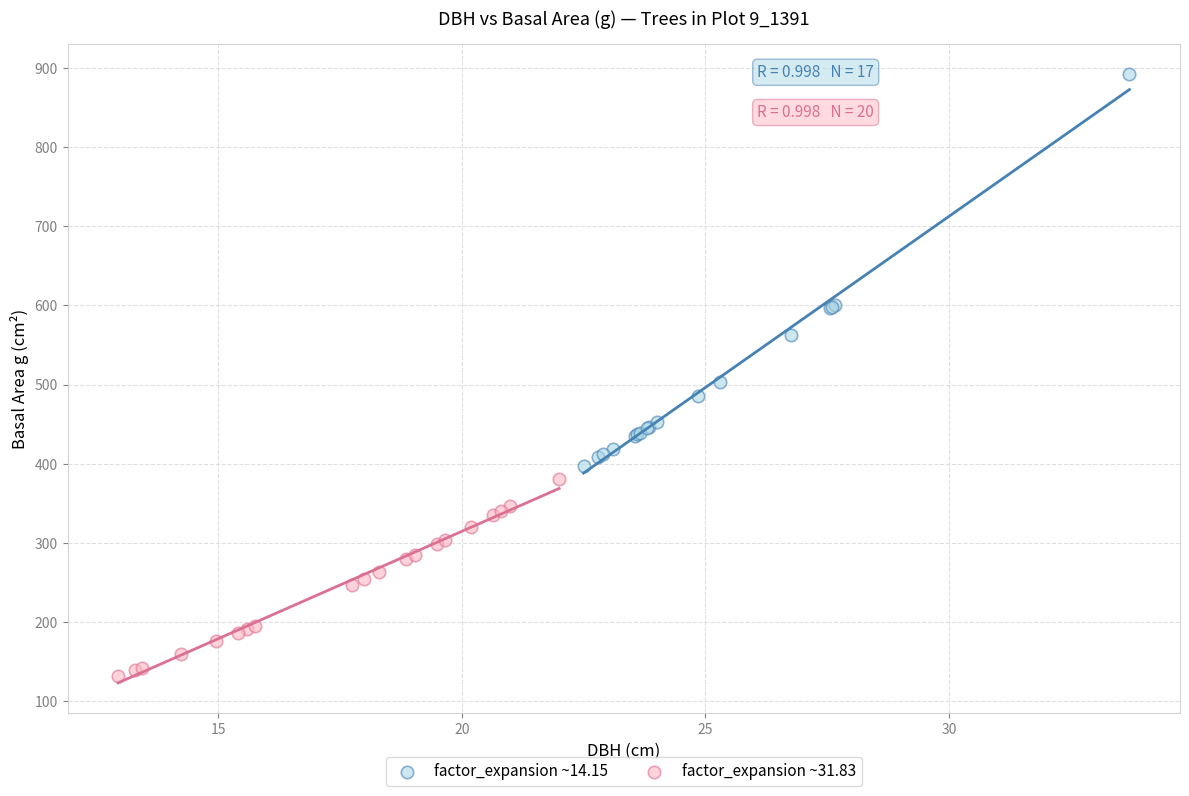

What are all the series names shown in the legend?

factor_expansion ~14.15, factor_expansion ~31.83